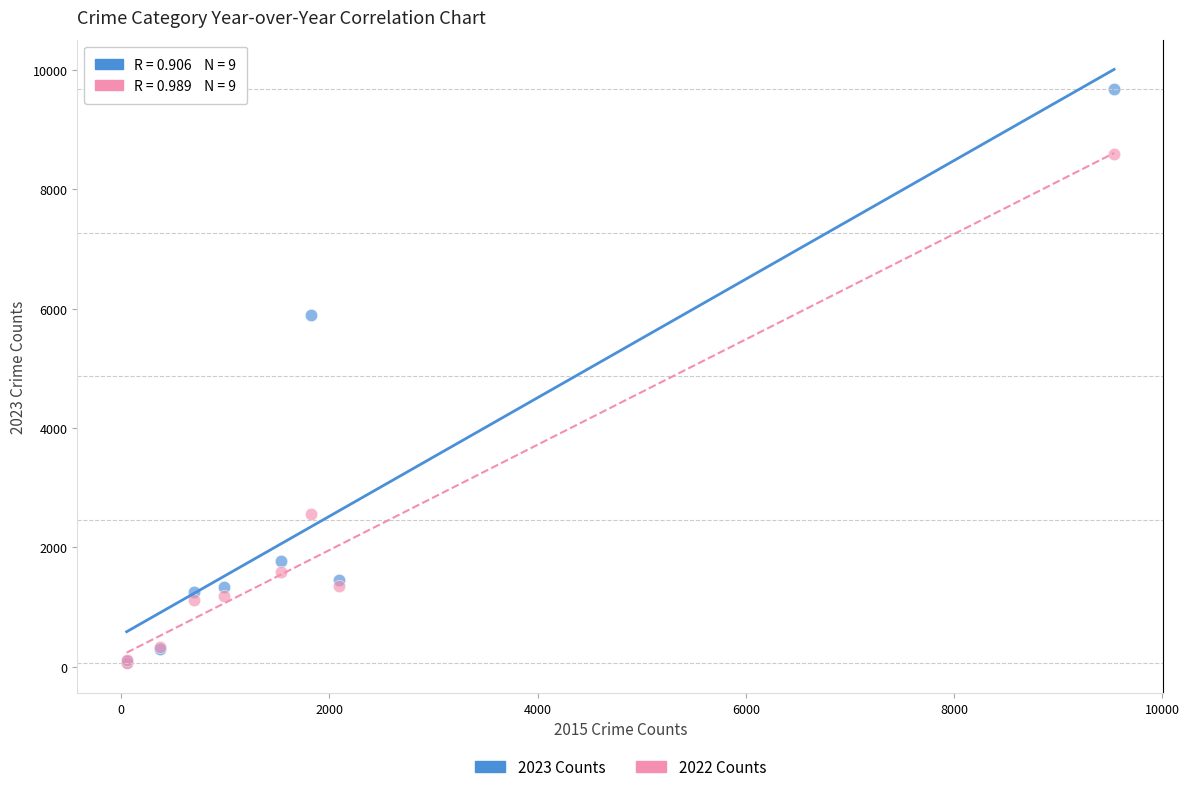

In the 2023 Counts series, what Y value is closest to 4879?

5888